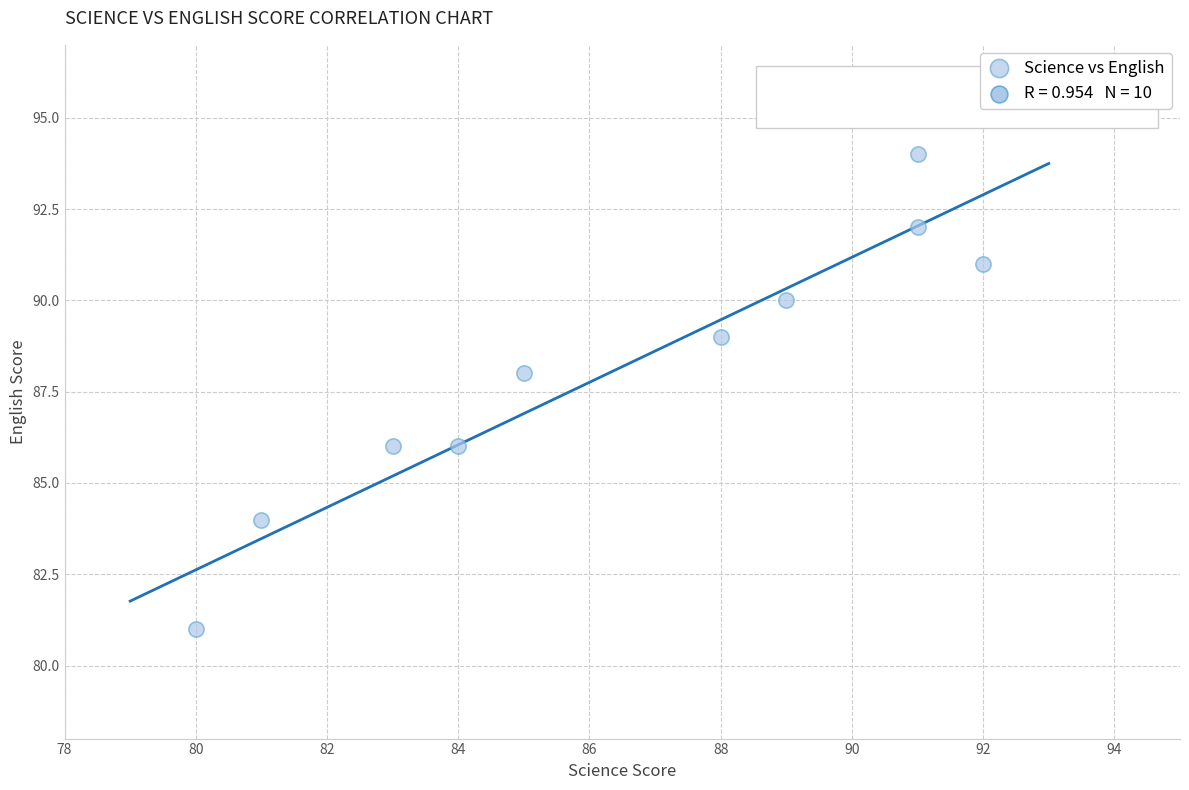

What is the average X value?

86